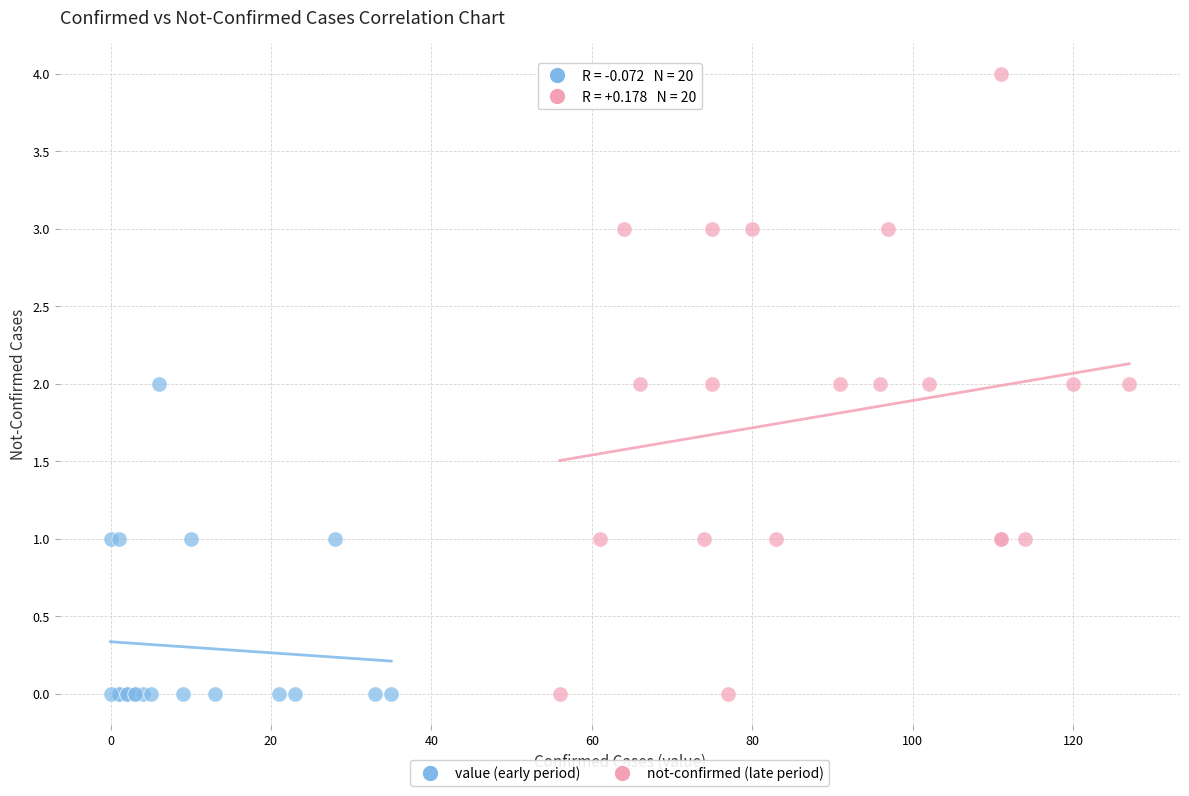

Which series has the largest Y range (max minus min)?

not-confirmed (late period)